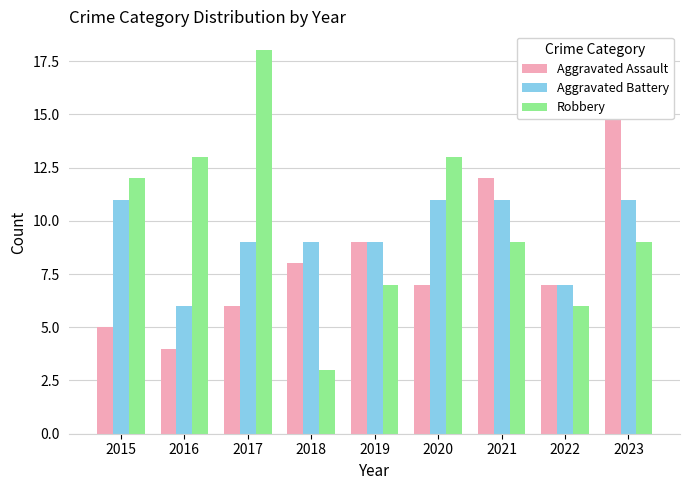

What is the spread (max minus min) of values at 2016?

9